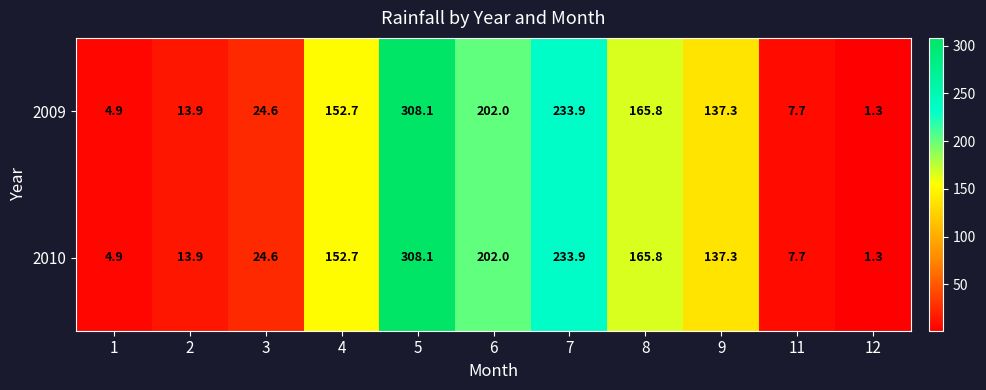

Where does the 2010 series first go above 137?

4